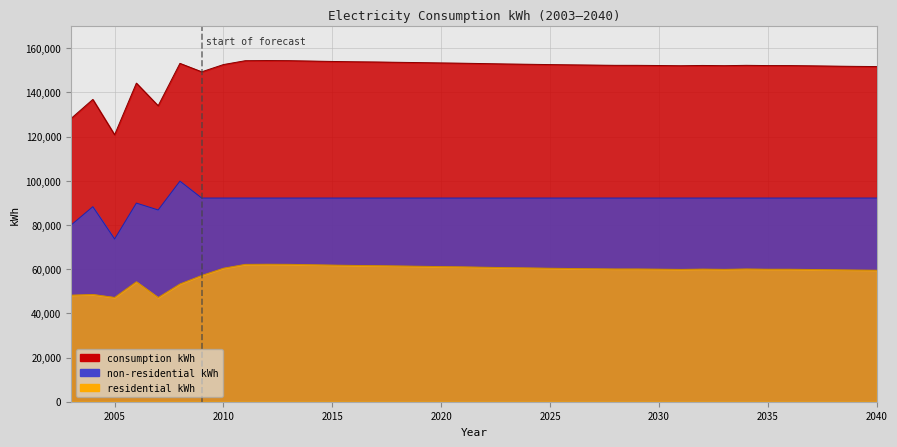

Reading right to left, list all the values displayed in this chart.

residential kWh: 2040=59524	2039=59608	2038=59722	2037=59853	2036=59964	2035=59972	2034=60080	2033=59918	2032=60027	2031=59893	2030=60000	2029=60079	2028=60082	2027=60184	2026=60292	2025=60415	2024=60562	2023=60686	2022=60862	2021=61035	2020=61162	2019=61310	2018=61453	2017=61591	2016=61690	2015=61835	2014=62013	2013=62188	2012=62237	2011=62169	2010=60434	2009=57147	2008=53303	2007=47165	2006=54296	2005=47194	2004=48554	2003=48227
non-residential kWh: 2040=92194	2039=92194	2038=92194	2037=92194	2036=92194	2035=92194	2034=92194	2033=92194	2032=92194	2031=92194	2030=92194	2029=92194	2028=92194	2027=92194	2026=92194	2025=92194	2024=92194	2023=92194	2022=92194	2021=92194	2020=92194	2019=92194	2018=92194	2017=92194	2016=92194	2015=92194	2014=92194	2013=92194	2012=92194	2011=92194	2010=92194	2009=92194	2008=99856	2007=86806	2006=89920	2005=73652	2004=88285	2003=79976
consumption kWh: 2040=151718	2039=151802	2038=151916	2037=152047	2036=152158	2035=152166	2034=152274	2033=152112	2032=152221	2031=152087	2030=152194	2029=152273	2028=152276	2027=152378	2026=152486	2025=152609	2024=152756	2023=152880	2022=153056	2021=153229	2020=153356	2019=153504	2018=153647	2017=153785	2016=153884	2015=154029	2014=154207	2013=154382	2012=154431	2011=154363	2010=152628	2009=149341	2008=153159	2007=133971	2006=144216	2005=120846	2004=136839	2003=128203